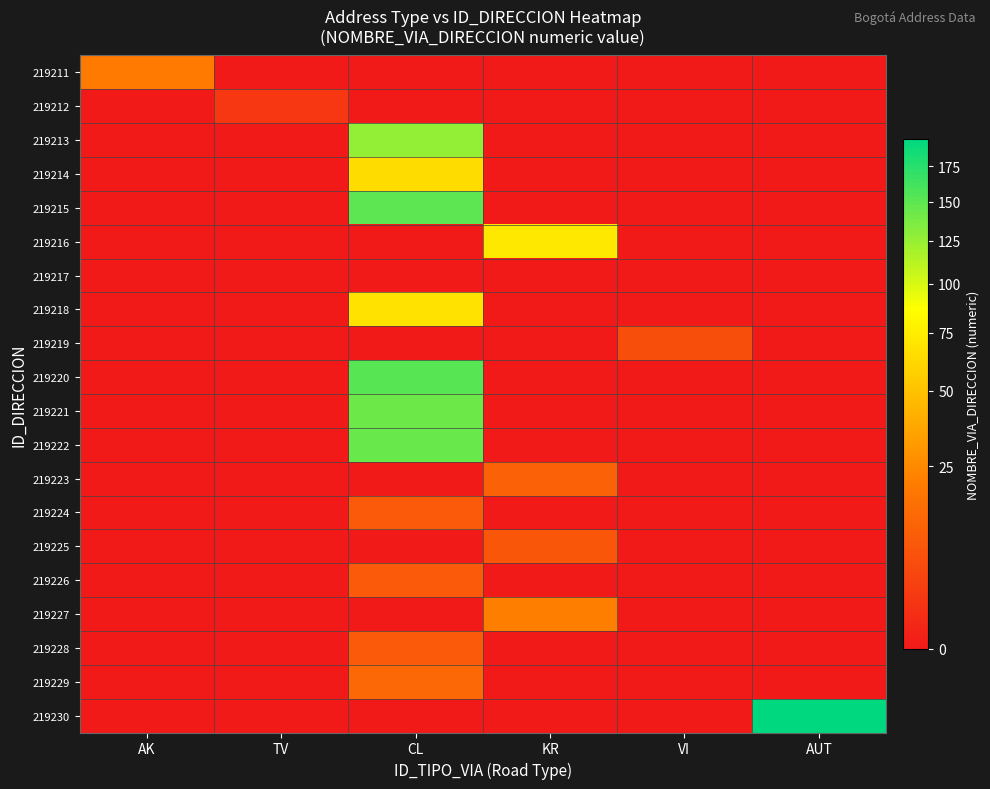

Which series has the largest total across all categories?

219230